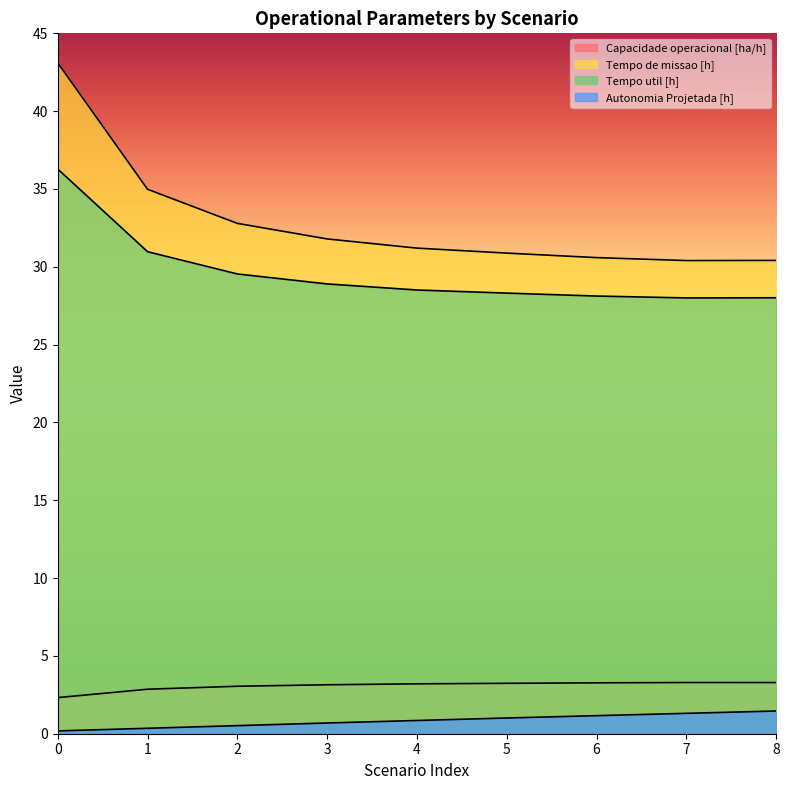

True or false: Tempo util [h] has more than 1 points higher than both neighbors.

False